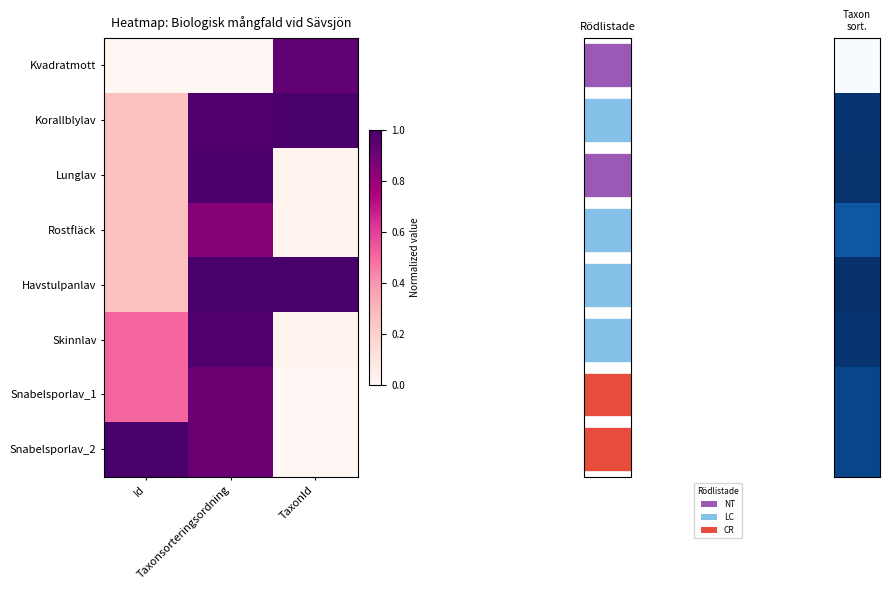

Is it true that Kvadratmott equals -0.4 at Taxonsorteringsordning?

False